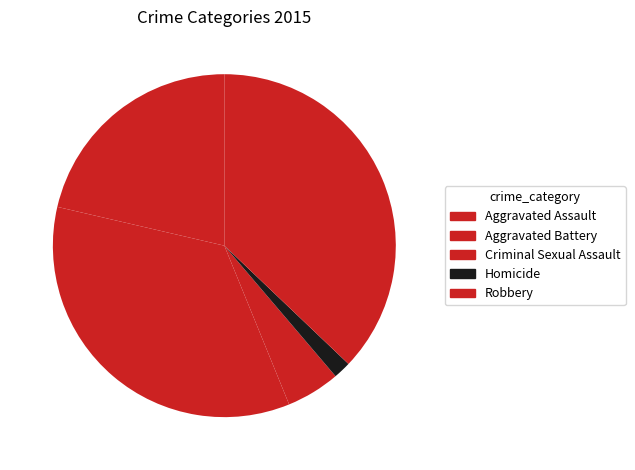

Is there any slice that represents more than half of the pie?

No